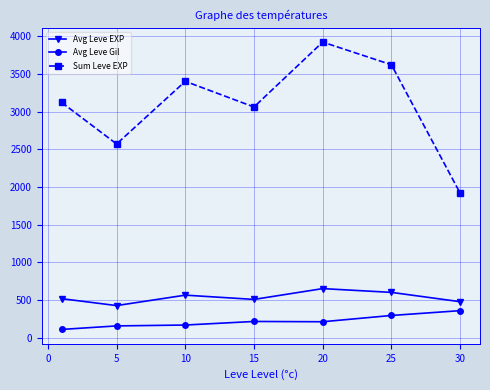

What is the value of the Avg Leve Gil point at the 3rd from the left?

170.7